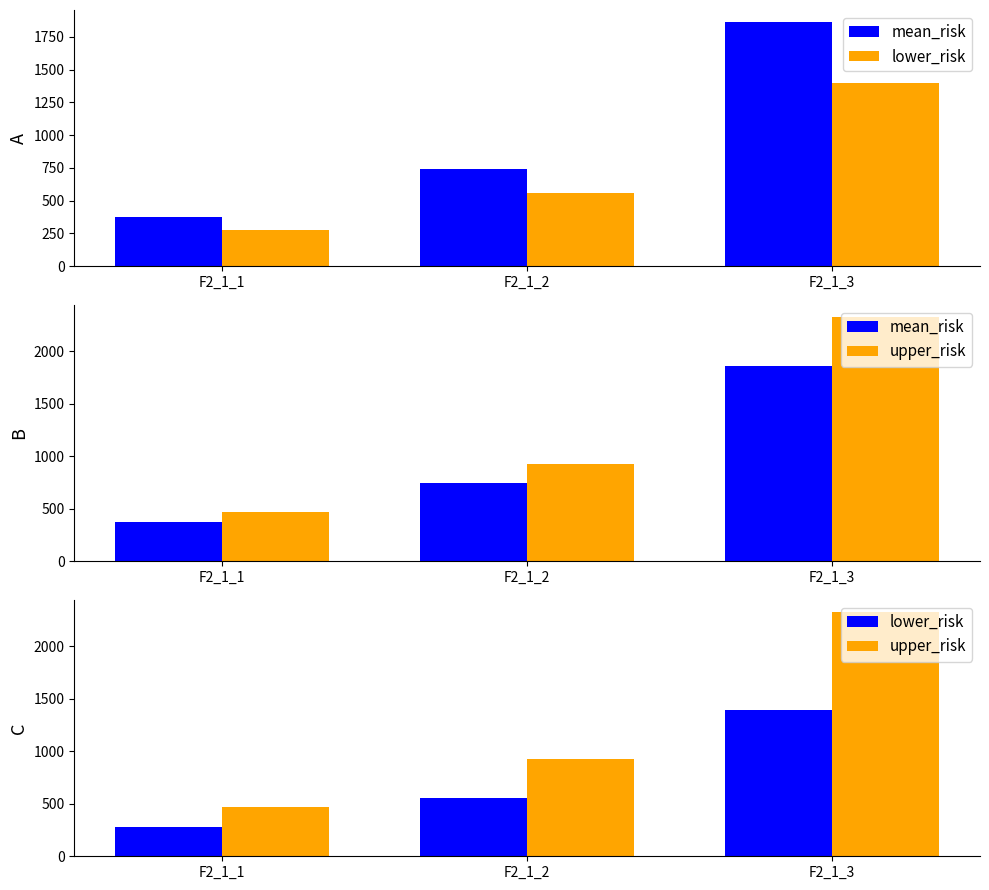

At which label is lower_risk closest to 837?

F2_1_2